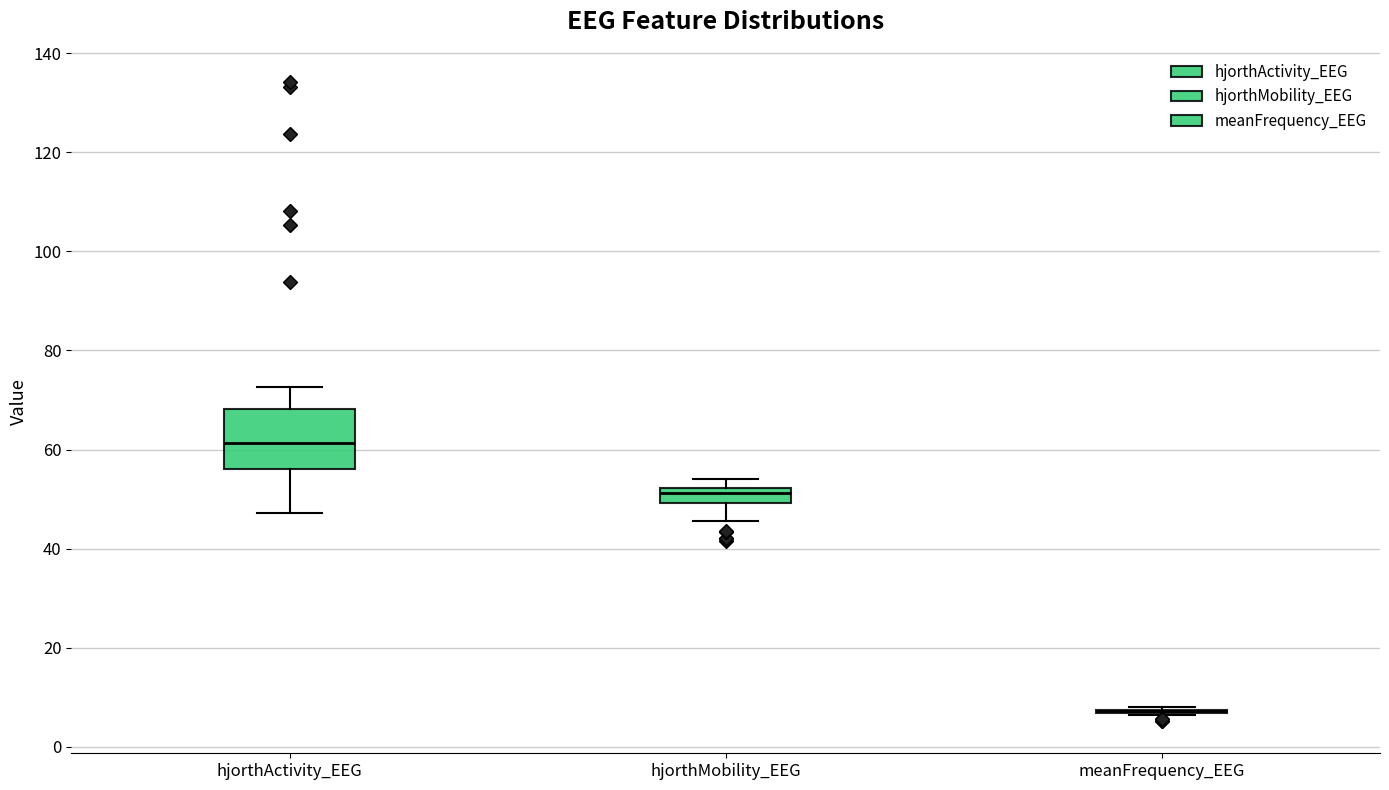

Which box is the tallest, from its lower edge to its upper edge?

hjorthActivity_EEG